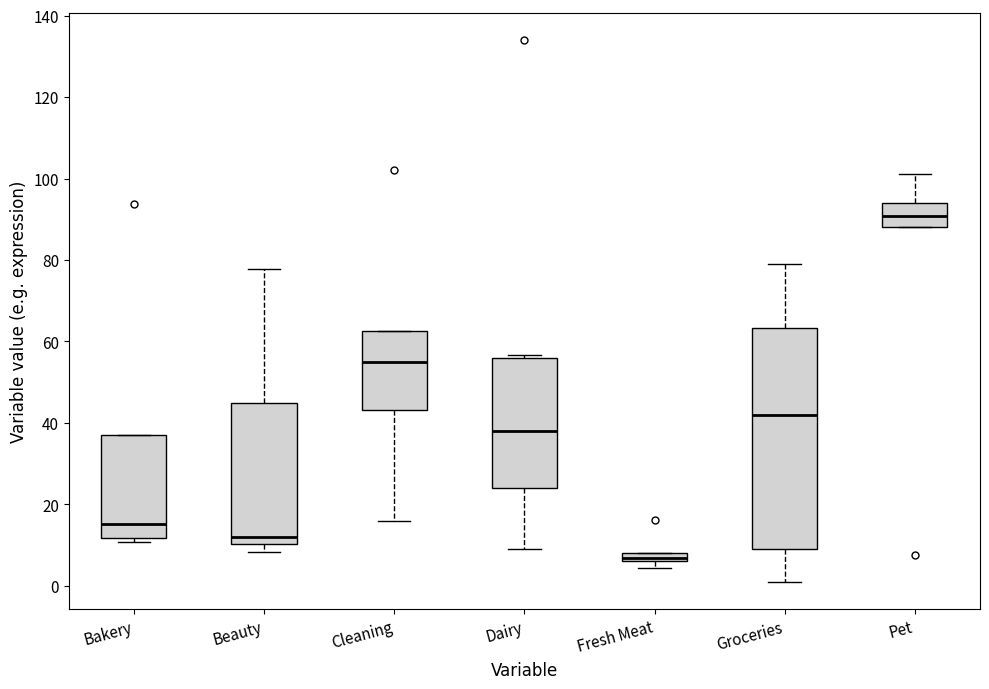

Which box's median line is the highest?

Pet